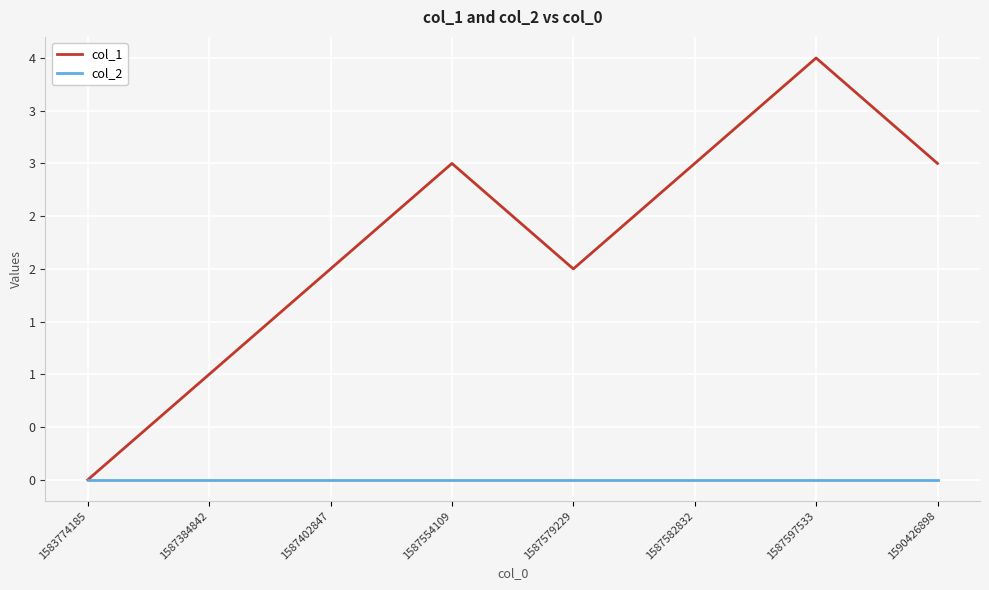

What is the spread (max minus min) of values at 1587384842?

1